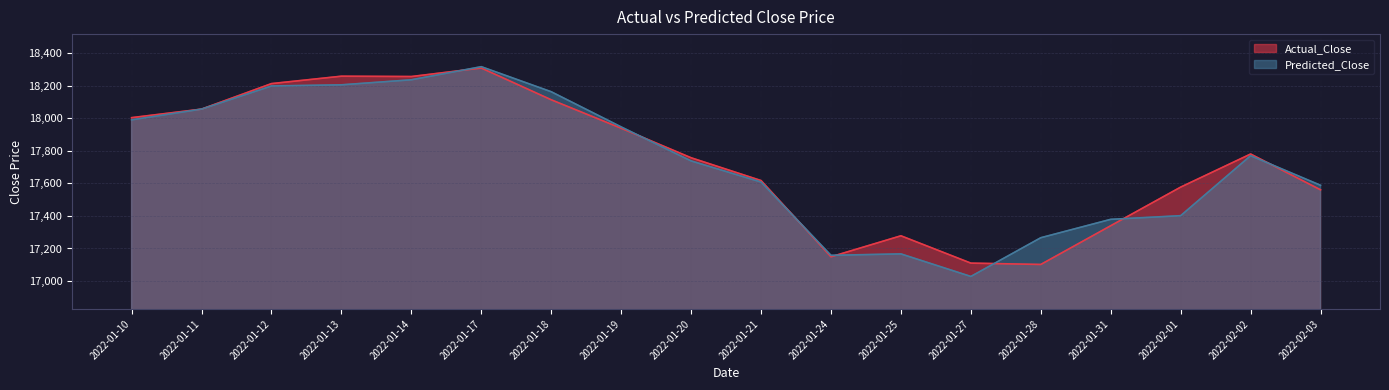

Reading right to left, transcribe all the data shown in this chart.

Actual_Close: 2022-02-03=17560.2	2022-02-02=17780.0	2022-02-01=17576.8	2022-01-31=17339.8	2022-01-28=17101.9	2022-01-27=17110.2	2022-01-25=17277.9	2022-01-24=17149.1	2022-01-21=17617.2	2022-01-20=17757.0	2022-01-19=17938.4	2022-01-18=18113.1	2022-01-17=18308.1	2022-01-14=18255.8	2022-01-13=18257.8	2022-01-12=18212.3	2022-01-11=18055.8	2022-01-10=18003.3
Predicted_Close: 2022-02-03=17588.0	2022-02-02=17769.8	2022-02-01=17401.4	2022-01-31=17379.0	2022-01-28=17266.1	2022-01-27=17028.3	2022-01-25=17166.8	2022-01-24=17158.1	2022-01-21=17608.1	2022-01-20=17737.7	2022-01-19=17946.5	2022-01-18=18162.4	2022-01-17=18316.2	2022-01-14=18235.7	2022-01-13=18204.8	2022-01-12=18197.8	2022-01-11=18055.7	2022-01-10=17989.9